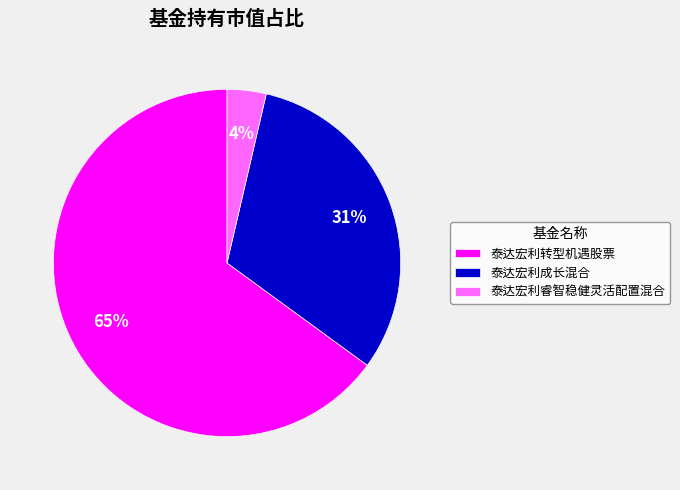

Is it true that 泰达宏利转型机遇股票 is 70% of the pie?

False